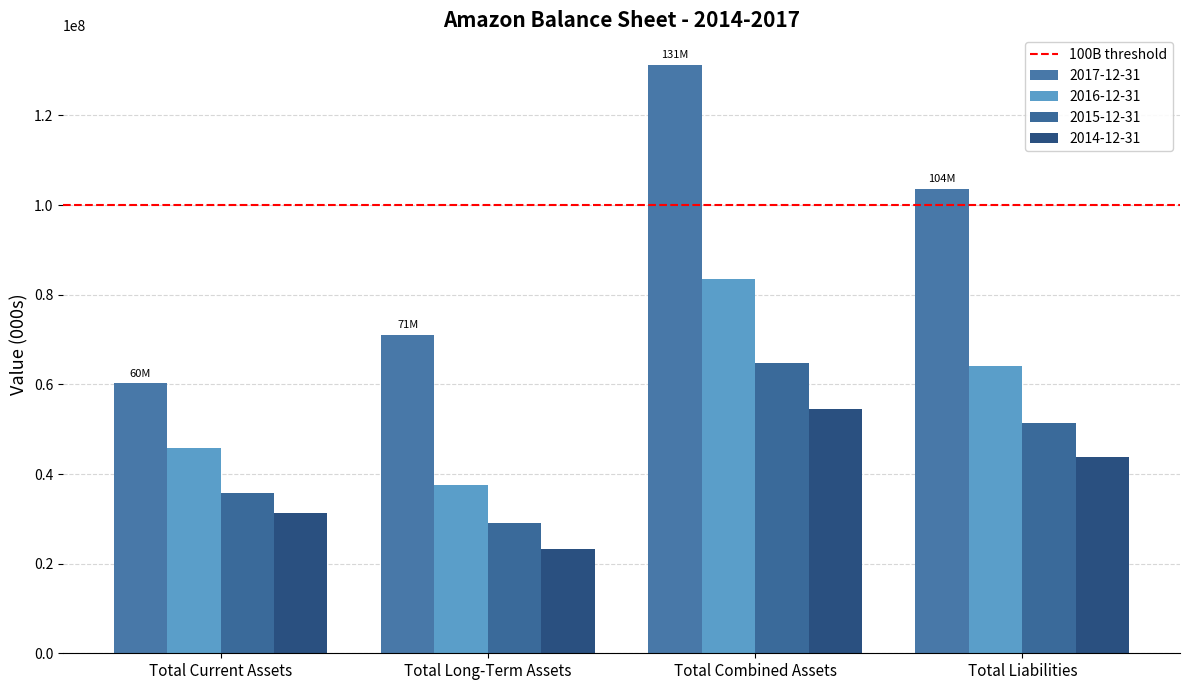

Reading left to right, transcribe all the data shown in this chart.

Total Current Assets: 2017-12-31=60197000	2016-12-31=45781000	2015-12-31=35705000	2014-12-31=31327000
Total Long-Term Assets: 2017-12-31=71113000	2016-12-31=37621000	2015-12-31=29042000	2014-12-31=23178000
Total Combined Assets: 2017-12-31=131310000	2016-12-31=83402000	2015-12-31=64747000	2014-12-31=54505000
Total Liabilities: 2017-12-31=103601000	2016-12-31=64117000	2015-12-31=51363000	2014-12-31=43764000